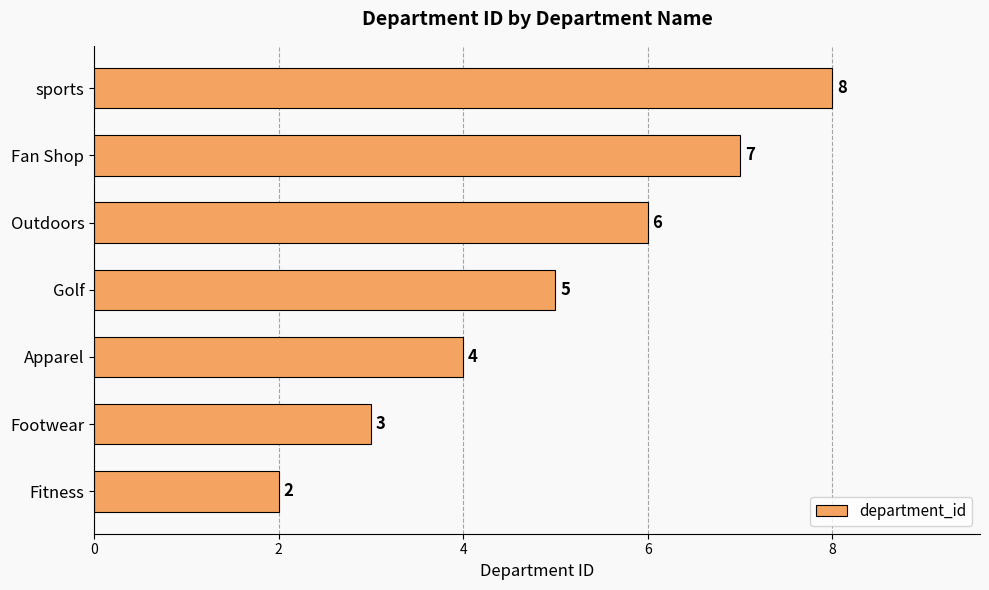

What is the sum of all values?

35